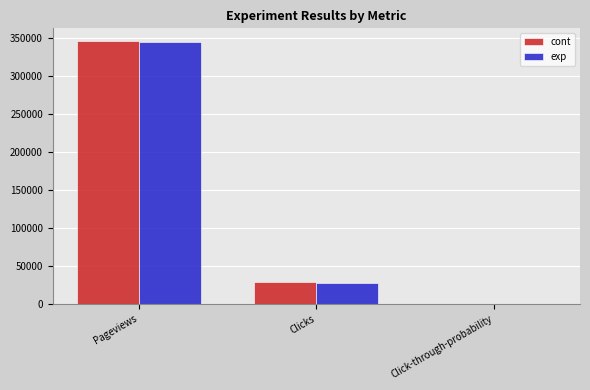

At which category is the sum across all series the highest?

Pageviews